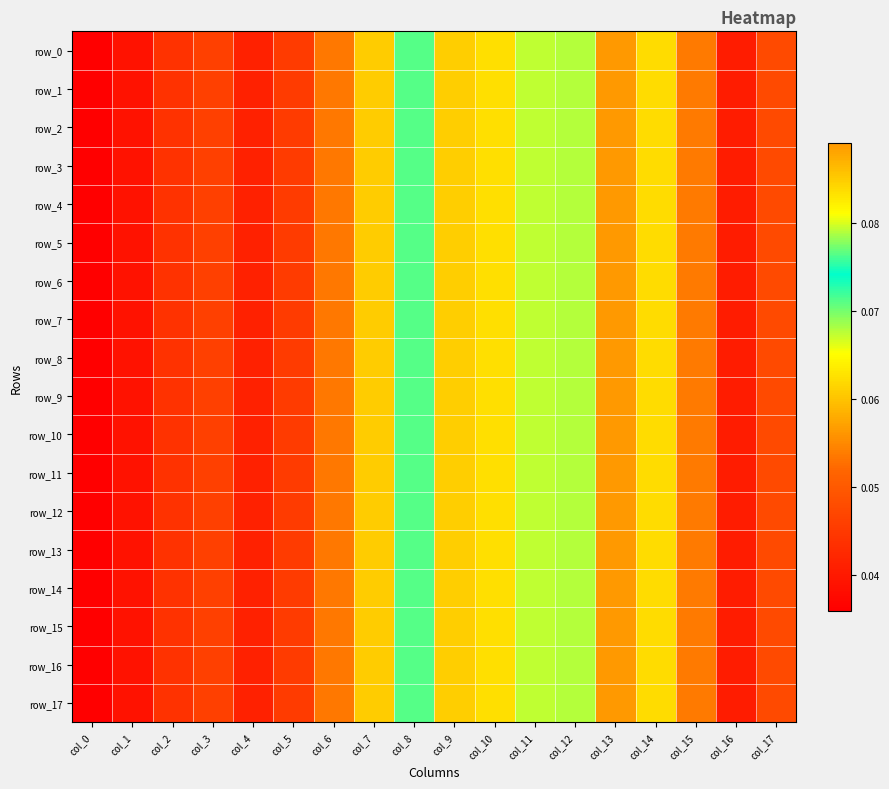

Reading right to left, list all the values displayed in this chart.

row_0: 0.0	0.0	0.1	0.1	0.1	0.1	0.1	0.1	0.1	0.1	0.1	0.1	0.0	0.0	0.0	0.0	0.0	0.0
row_1: 0.0	0.0	0.1	0.1	0.1	0.1	0.1	0.1	0.1	0.1	0.1	0.1	0.0	0.0	0.0	0.0	0.0	0.0
row_2: 0.0	0.0	0.1	0.1	0.1	0.1	0.1	0.1	0.1	0.1	0.1	0.1	0.0	0.0	0.0	0.0	0.0	0.0
row_3: 0.0	0.0	0.1	0.1	0.1	0.1	0.1	0.1	0.1	0.1	0.1	0.1	0.0	0.0	0.0	0.0	0.0	0.0
row_4: 0.0	0.0	0.1	0.1	0.1	0.1	0.1	0.1	0.1	0.1	0.1	0.1	0.0	0.0	0.0	0.0	0.0	0.0
row_5: 0.0	0.0	0.1	0.1	0.1	0.1	0.1	0.1	0.1	0.1	0.1	0.1	0.0	0.0	0.0	0.0	0.0	0.0
row_6: 0.0	0.0	0.1	0.1	0.1	0.1	0.1	0.1	0.1	0.1	0.1	0.1	0.0	0.0	0.0	0.0	0.0	0.0
row_7: 0.0	0.0	0.1	0.1	0.1	0.1	0.1	0.1	0.1	0.1	0.1	0.1	0.0	0.0	0.0	0.0	0.0	0.0
row_8: 0.0	0.0	0.1	0.1	0.1	0.1	0.1	0.1	0.1	0.1	0.1	0.1	0.0	0.0	0.0	0.0	0.0	0.0
row_9: 0.0	0.0	0.1	0.1	0.1	0.1	0.1	0.1	0.1	0.1	0.1	0.1	0.0	0.0	0.0	0.0	0.0	0.0
row_10: 0.0	0.0	0.1	0.1	0.1	0.1	0.1	0.1	0.1	0.1	0.1	0.1	0.0	0.0	0.0	0.0	0.0	0.0
row_11: 0.0	0.0	0.1	0.1	0.1	0.1	0.1	0.1	0.1	0.1	0.1	0.1	0.0	0.0	0.0	0.0	0.0	0.0
row_12: 0.0	0.0	0.1	0.1	0.1	0.1	0.1	0.1	0.1	0.1	0.1	0.1	0.0	0.0	0.0	0.0	0.0	0.0
row_13: 0.0	0.0	0.1	0.1	0.1	0.1	0.1	0.1	0.1	0.1	0.1	0.1	0.0	0.0	0.0	0.0	0.0	0.0
row_14: 0.0	0.0	0.1	0.1	0.1	0.1	0.1	0.1	0.1	0.1	0.1	0.1	0.0	0.0	0.0	0.0	0.0	0.0
row_15: 0.0	0.0	0.1	0.1	0.1	0.1	0.1	0.1	0.1	0.1	0.1	0.1	0.0	0.0	0.0	0.0	0.0	0.0
row_16: 0.0	0.0	0.1	0.1	0.1	0.1	0.1	0.1	0.1	0.1	0.1	0.1	0.0	0.0	0.0	0.0	0.0	0.0
row_17: 0.0	0.0	0.1	0.1	0.1	0.1	0.1	0.1	0.1	0.1	0.1	0.1	0.0	0.0	0.0	0.0	0.0	0.0